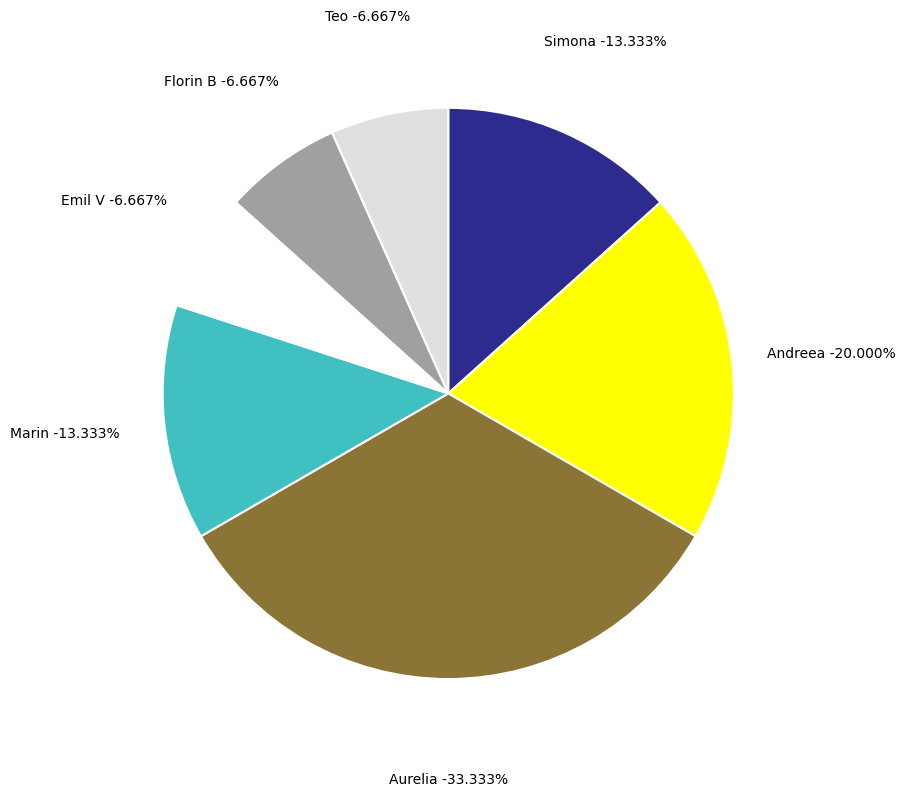

To the nearest percent, what is the difference between the largest and smallest slice percentages?

27%